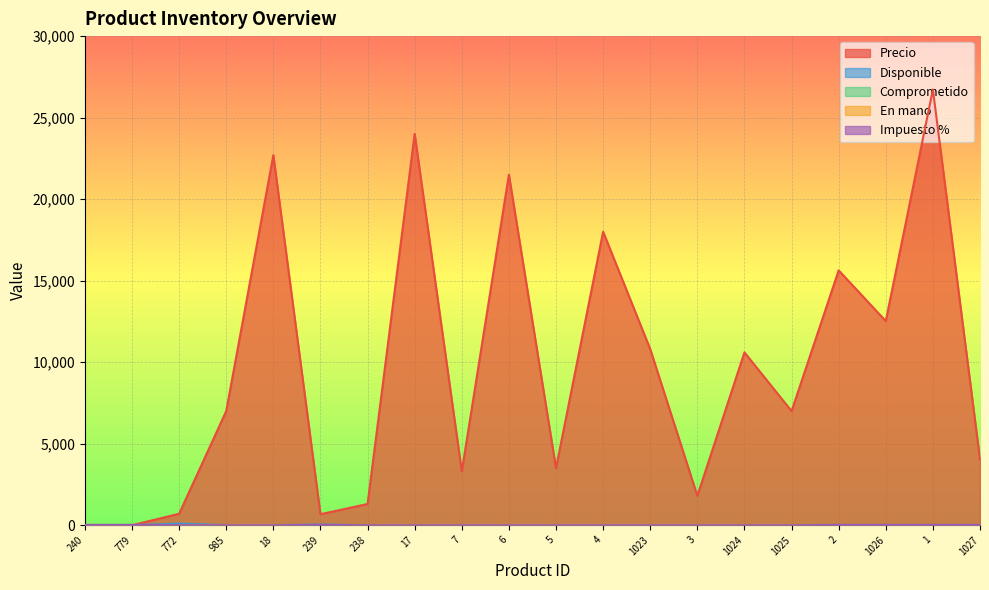

Does the chart display data point markers on the line(s)?

No